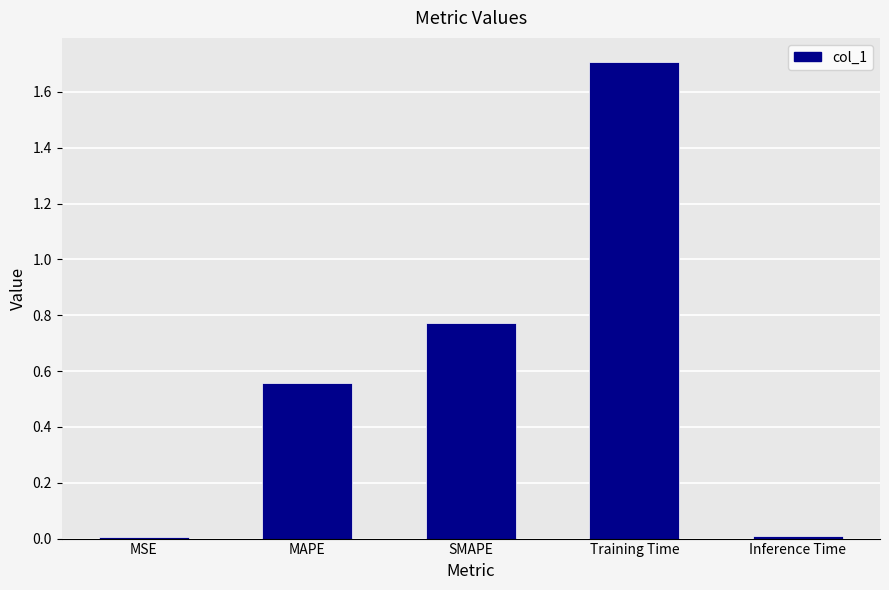

The chart shows a value of 0.6 at Training Time. True or false?

False